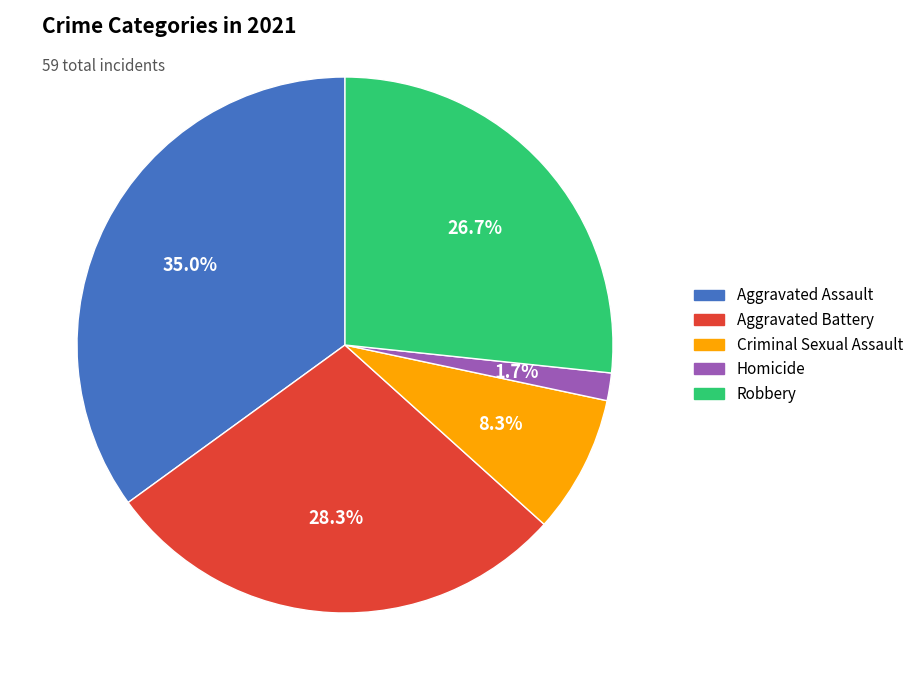

Is there a majority slice in this chart?

No